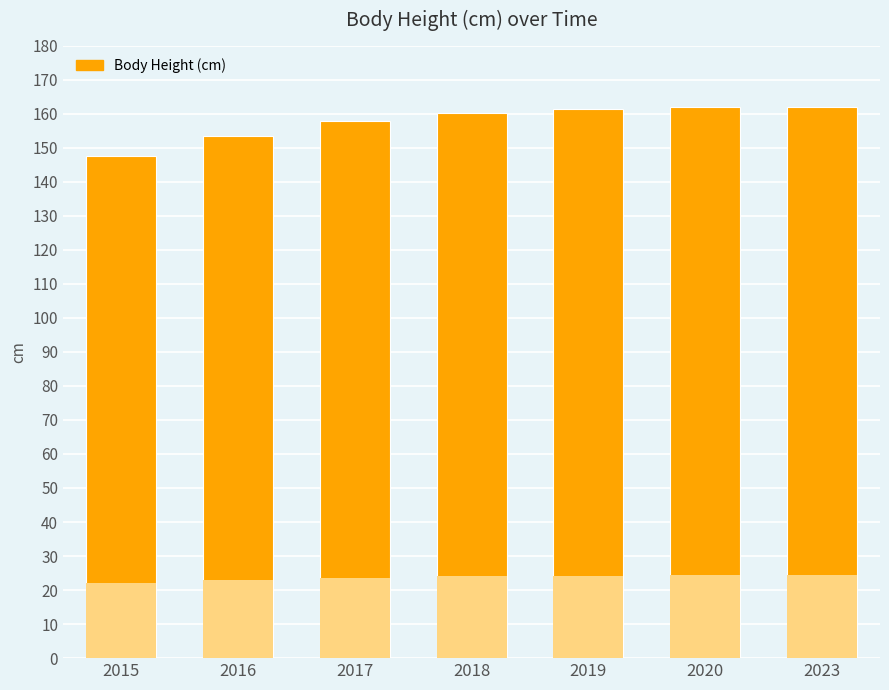

The chart shows a value of 97.3 at 2016. True or false?

False